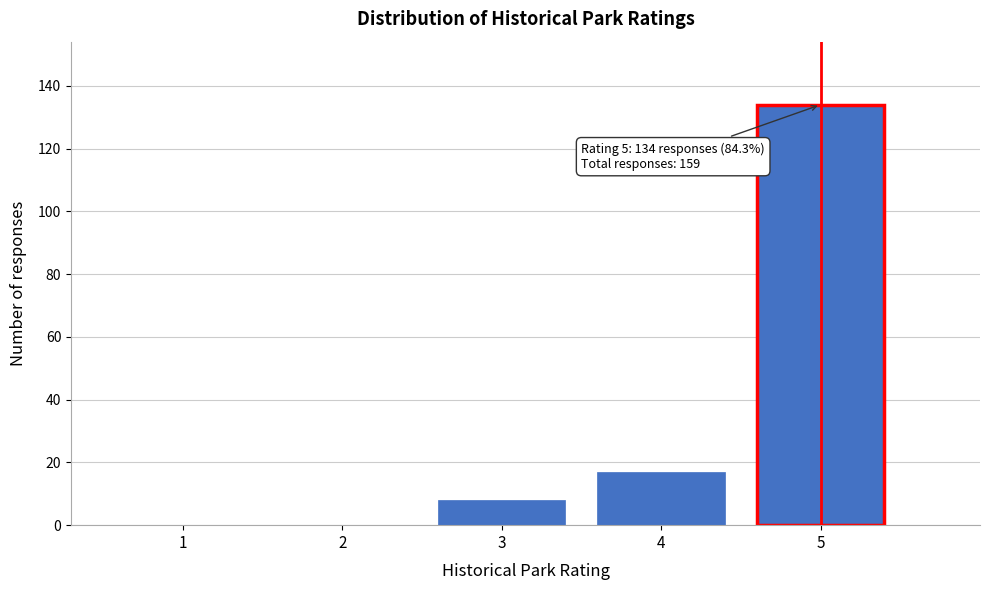

Reading left to right, list all the values displayed in this chart.

1=0	2=0	3=8	4=17	5=134